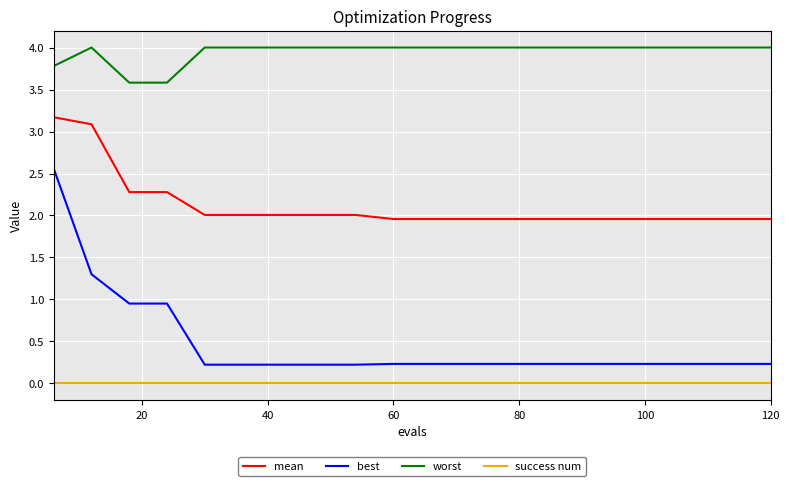

What is the highest value of the mean series?

3.2